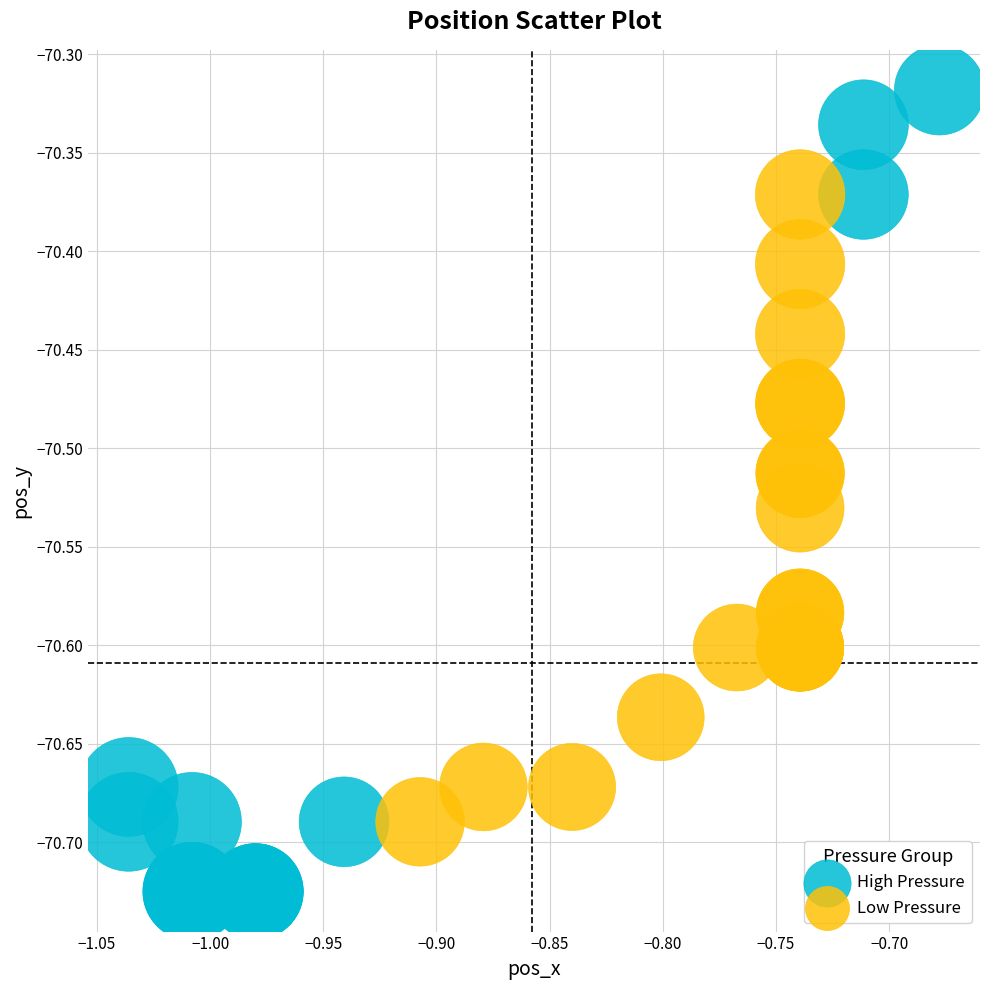

Which series contains the lowest Y value?

High Pressure